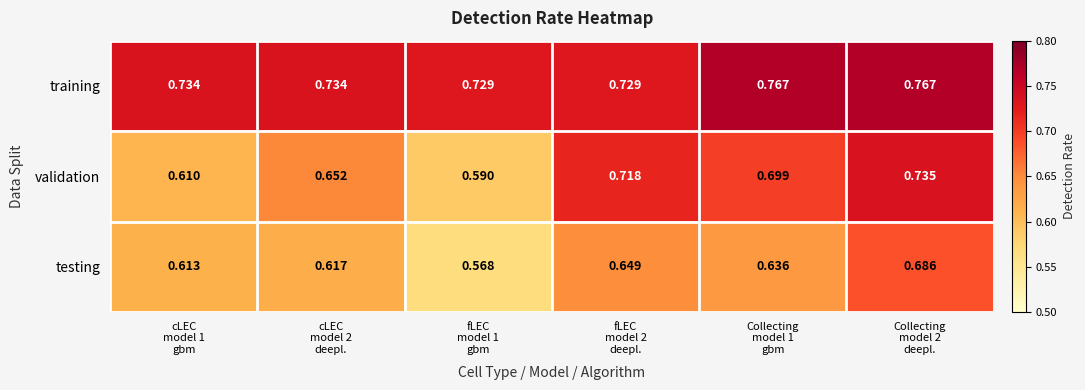

Rank the series by their average value, from highest to lowest.

training, validation, testing